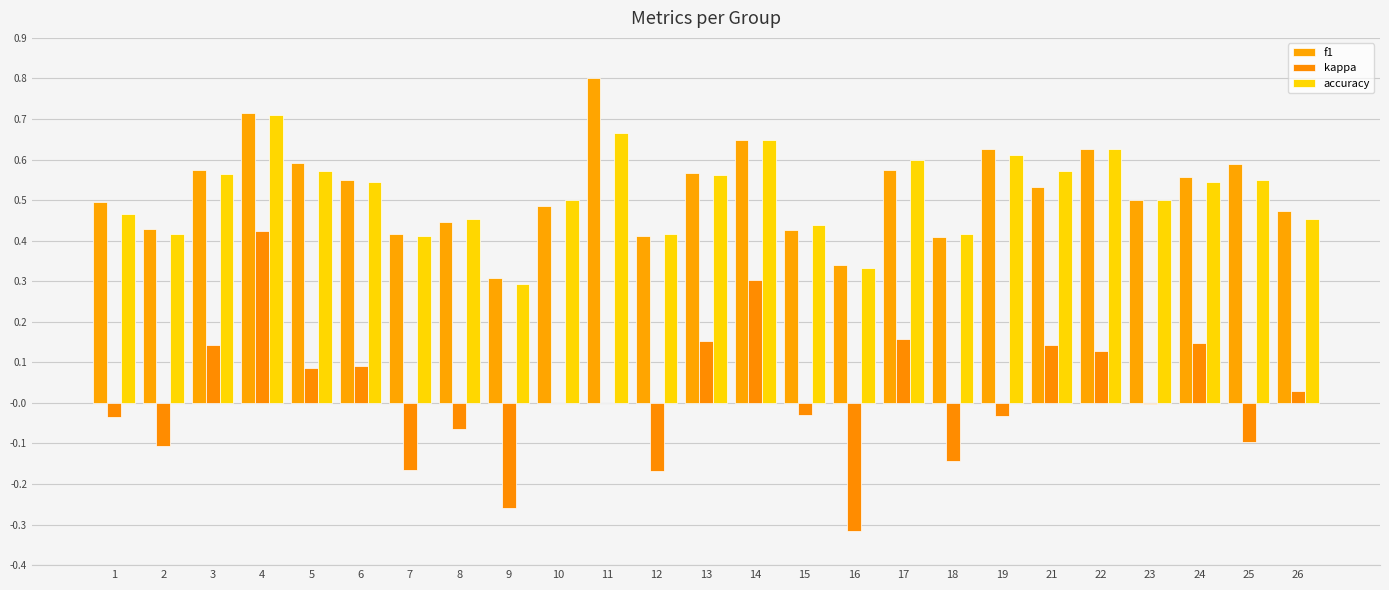

What is the spread (max minus min) of values at 9?

0.6